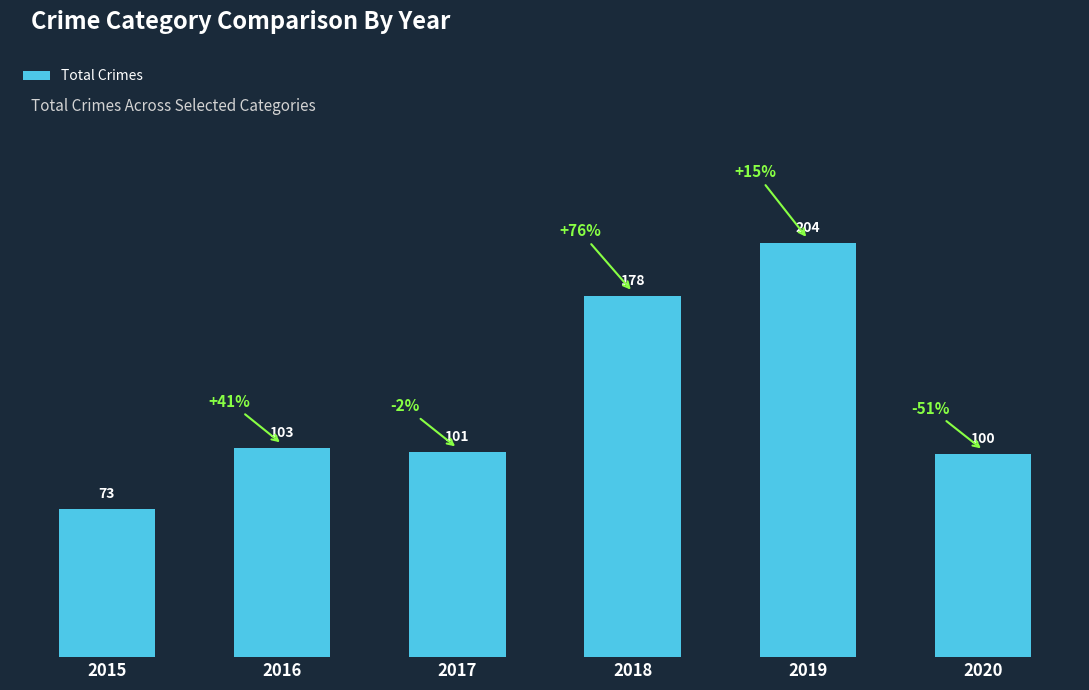

Reading right to left, transcribe all the data shown in this chart.

100	204	178	101	103	73